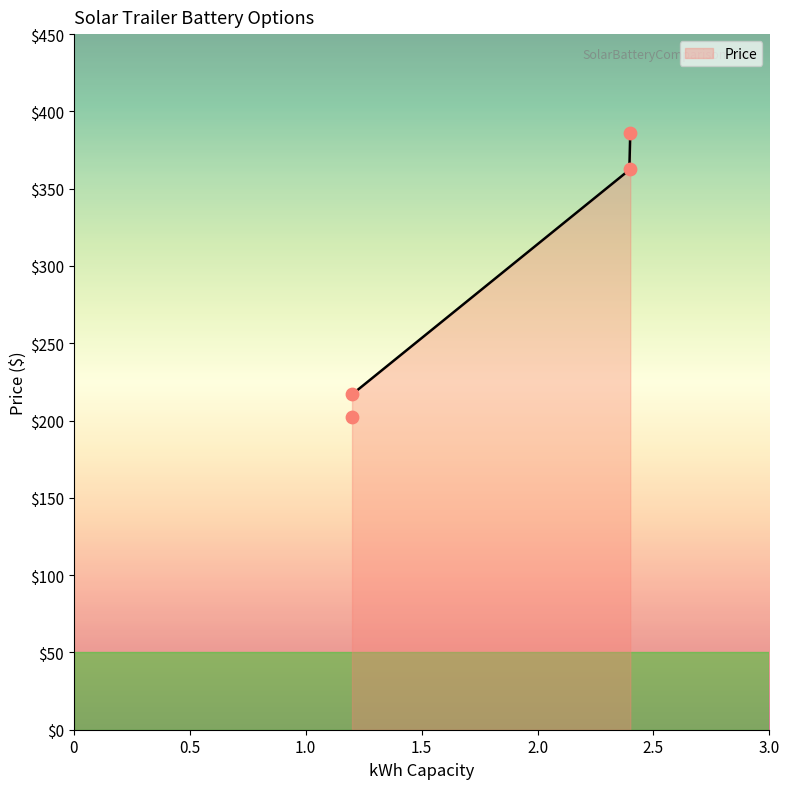

Between 100 AmpH Pure Gel and 200 AmpH Pure Gel, which is larger?

100 AmpH Pure Gel